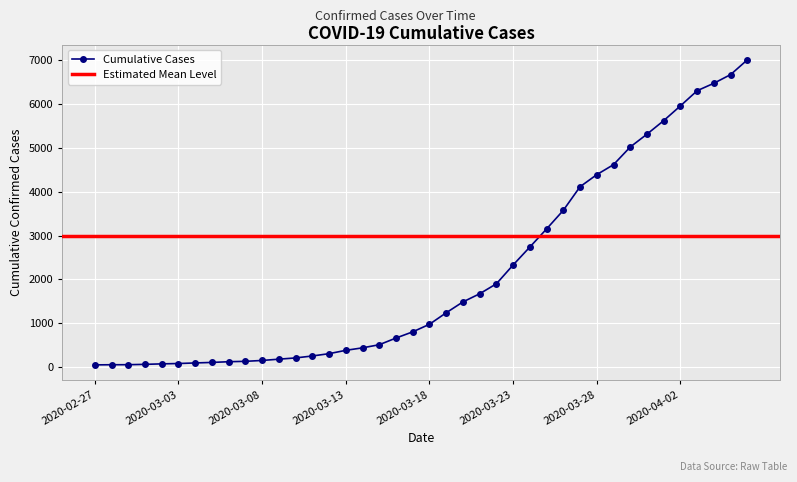

What is the sum of the values at 2020-03-17 and 2020-03-15?

1314